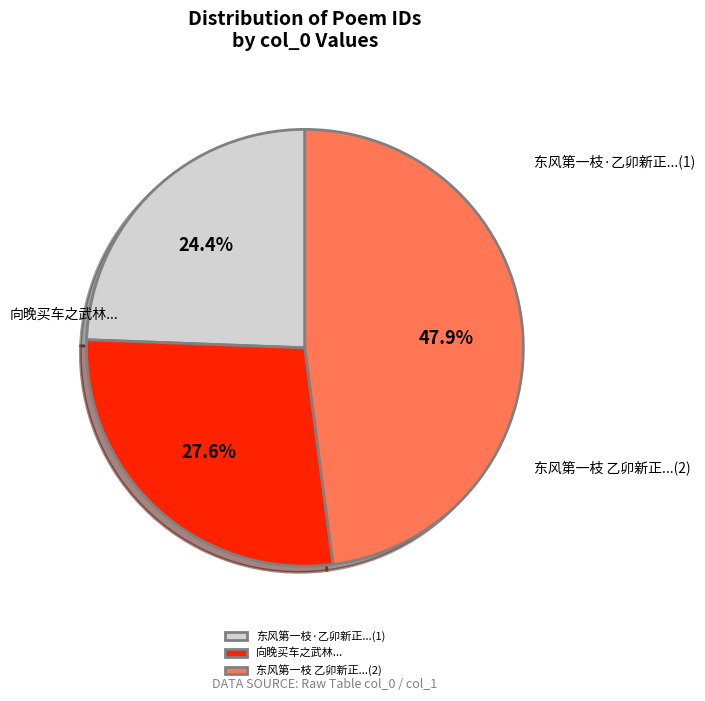

Rank the categories by value from lowest to highest.

东风第一枝·乙卯新正三日孝侯同年招作长夜之饮赋此, 向晚买车之武林从明庐师莼客安和钝丼诸兄作长夜之饮弱侯闻知寄赠长句因步韵却寄, 东风第一枝 乙卯新正三日孝侯同年招作长夜之饮赋此